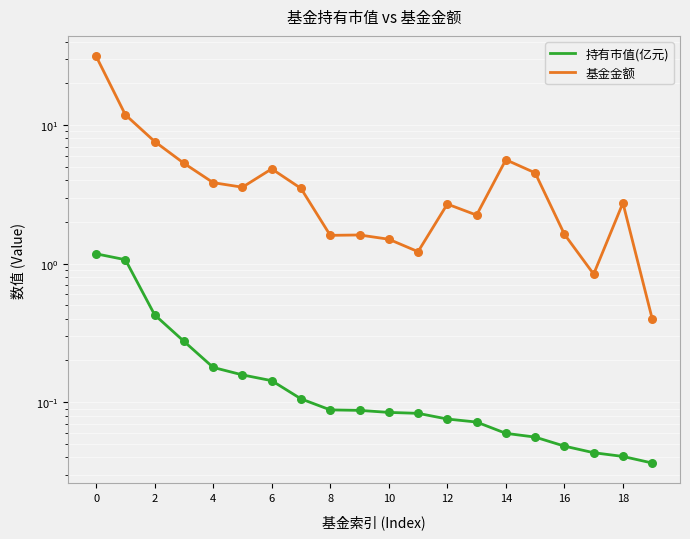

Is the value of 持有市值(亿元) at 18 greater than the value of 基金金额 at 14?

No